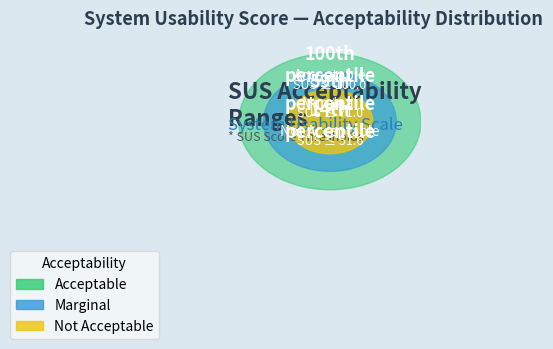

To the nearest percent, what percentage of the pie is Marginal?

32%